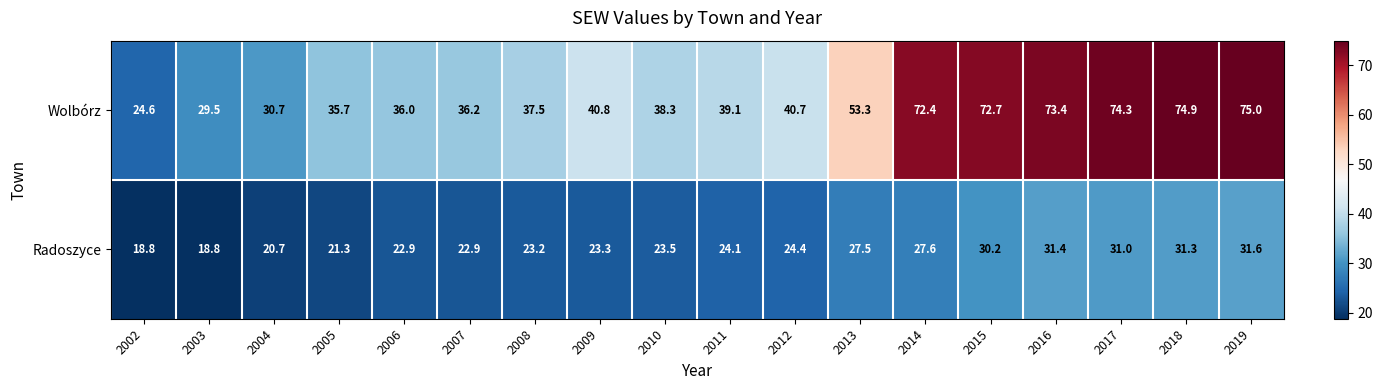

How many distinct data groups are displayed?

2